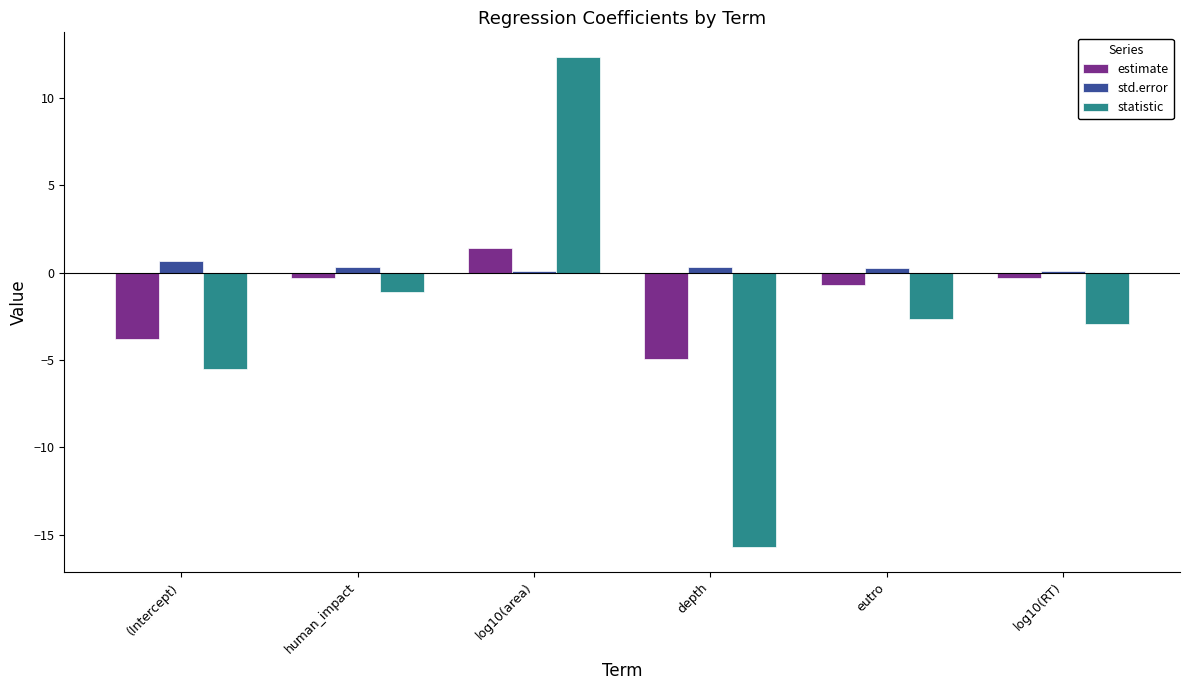

Which series has the largest total across all categories?

std.error